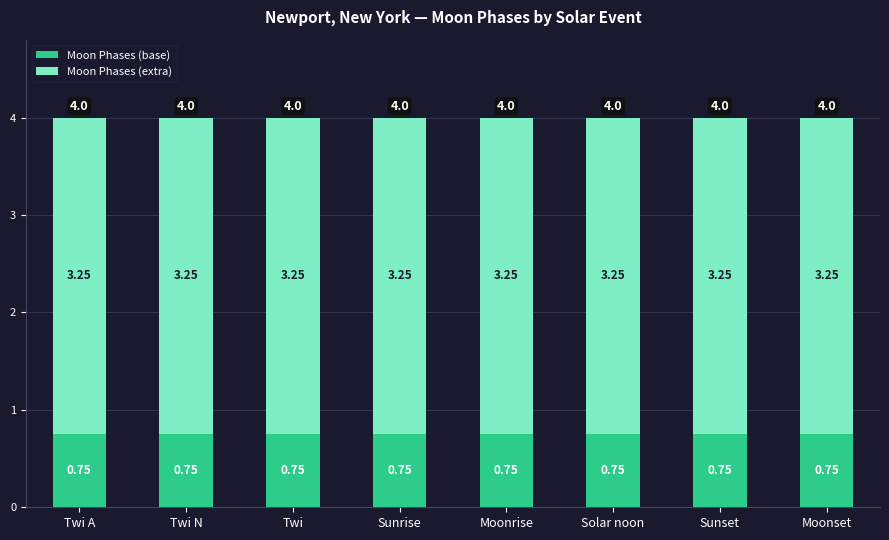

What is the total value across all series at Twi A?

4.0